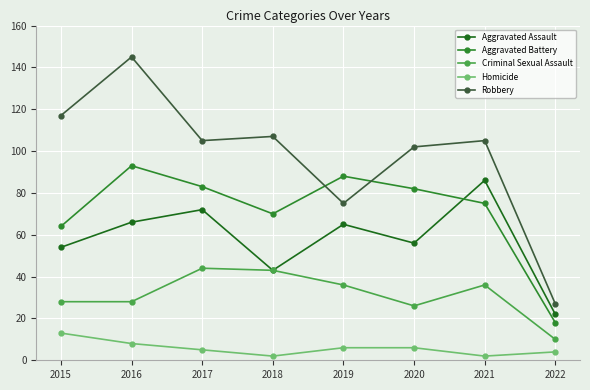

Does the chart display data point markers on the line(s)?

Yes